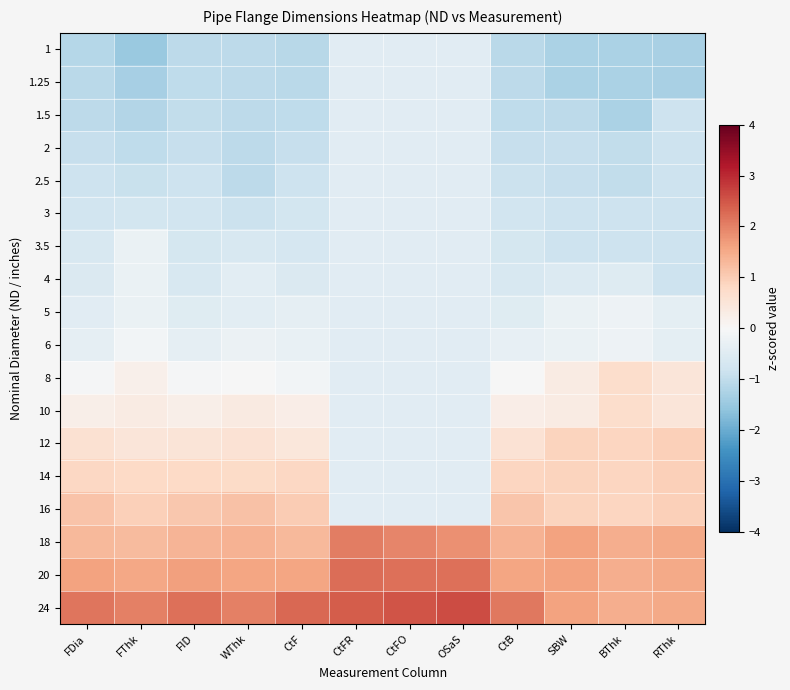

Reading right to left, transcribe all the data shown in this chart.

1: RThk=-1.3	BThk=-1.3	SBW=-1.3	CtB=-1.1	OSaS=-0.4	CtFO=-0.4	CtFR=-0.4	CtF=-1.1	WThk=-1.1	FID=-1.1	FThk=-1.5	FDia=-1.1
1.25: RThk=-1.3	BThk=-1.3	SBW=-1.3	CtB=-1.0	OSaS=-0.4	CtFO=-0.4	CtFR=-0.4	CtF=-1.1	WThk=-1.1	FID=-1.0	FThk=-1.3	FDia=-1.1
1.5: RThk=-0.8	BThk=-1.3	SBW=-1.0	CtB=-1.0	OSaS=-0.4	CtFO=-0.4	CtFR=-0.4	CtF=-1.0	WThk=-1.1	FID=-1.0	FThk=-1.2	FDia=-1.1
2: RThk=-0.8	BThk=-1.0	SBW=-0.9	CtB=-0.9	OSaS=-0.4	CtFO=-0.4	CtFR=-0.4	CtF=-0.9	WThk=-1.1	FID=-0.9	FThk=-1.0	FDia=-0.9
2.5: RThk=-0.8	BThk=-1.0	SBW=-0.9	CtB=-0.9	OSaS=-0.4	CtFO=-0.4	CtFR=-0.4	CtF=-0.8	WThk=-1.1	FID=-0.8	FThk=-0.9	FDia=-0.8
3: RThk=-0.8	BThk=-0.8	SBW=-0.8	CtB=-0.8	OSaS=-0.4	CtFO=-0.4	CtFR=-0.4	CtF=-0.7	WThk=-0.8	FID=-0.8	FThk=-0.7	FDia=-0.8
3.5: RThk=-0.8	BThk=-0.8	SBW=-0.8	CtB=-0.7	OSaS=-0.4	CtFO=-0.4	CtFR=-0.4	CtF=-0.7	WThk=-0.6	FID=-0.7	FThk=-0.3	FDia=-0.6
4: RThk=-0.8	BThk=-0.5	SBW=-0.5	CtB=-0.6	OSaS=-0.4	CtFO=-0.4	CtFR=-0.4	CtF=-0.6	WThk=-0.4	FID=-0.6	FThk=-0.3	FDia=-0.6
5: RThk=-0.4	BThk=-0.2	SBW=-0.3	CtB=-0.5	OSaS=-0.4	CtFO=-0.4	CtFR=-0.4	CtF=-0.4	WThk=-0.4	FID=-0.5	FThk=-0.3	FDia=-0.5
6: RThk=-0.4	BThk=-0.2	SBW=-0.3	CtB=-0.3	OSaS=-0.4	CtFO=-0.4	CtFR=-0.4	CtF=-0.3	WThk=-0.2	FID=-0.3	FThk=-0.1	FDia=-0.3
8: RThk=0.5	BThk=0.7	SBW=0.3	CtB=-0.0	OSaS=-0.4	CtFO=-0.4	CtFR=-0.4	CtF=-0.1	WThk=-0.0	FID=-0.1	FThk=0.2	FDia=-0.0
10: RThk=0.5	BThk=0.7	SBW=0.3	CtB=0.3	OSaS=-0.4	CtFO=-0.4	CtFR=-0.4	CtF=0.3	WThk=0.4	FID=0.2	FThk=0.3	FDia=0.2
12: RThk=0.9	BThk=0.9	SBW=0.9	CtB=0.6	OSaS=-0.4	CtFO=-0.4	CtFR=-0.4	CtF=0.5	WThk=0.6	FID=0.5	FThk=0.5	FDia=0.6
14: RThk=0.9	BThk=0.9	SBW=0.9	CtB=0.8	OSaS=-0.4	CtFO=-0.4	CtFR=-0.4	CtF=0.8	WThk=0.8	FID=0.8	FThk=0.8	FDia=0.8
16: RThk=0.9	BThk=0.9	SBW=0.9	CtB=1.1	OSaS=-0.4	CtFO=-0.4	CtFR=-0.4	CtF=1.0	WThk=1.2	FID=1.1	FThk=0.9	FDia=1.1
18: RThk=1.5	BThk=1.5	SBW=1.6	CtB=1.4	OSaS=1.8	CtFO=2.0	CtFR=2.0	CtF=1.3	WThk=1.4	FID=1.4	FThk=1.3	FDia=1.3
20: RThk=1.5	BThk=1.5	SBW=1.6	CtB=1.6	OSaS=2.2	CtFO=2.2	CtFR=2.2	CtF=1.6	WThk=1.6	FID=1.6	FThk=1.6	FDia=1.6
24: RThk=1.5	BThk=1.5	SBW=1.6	CtB=2.1	OSaS=2.6	CtFO=2.5	CtFR=2.4	CtF=2.3	WThk=2.0	FID=2.2	FThk=2.0	FDia=2.1